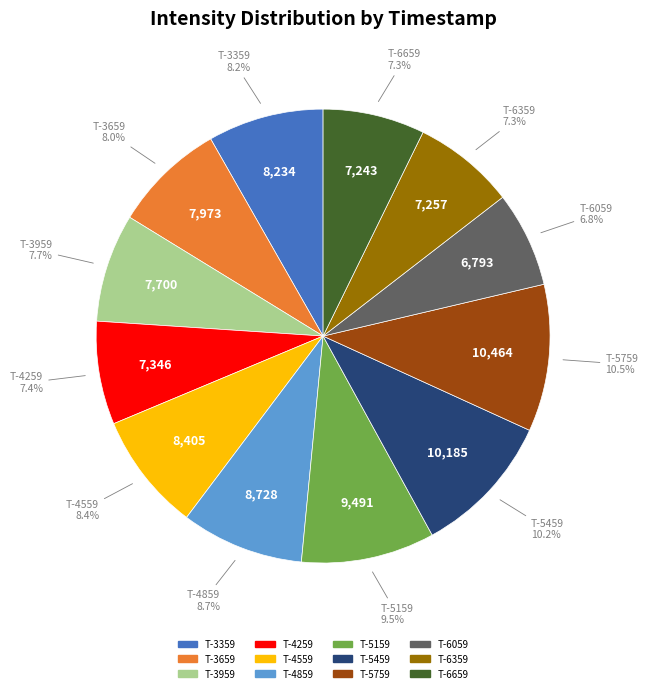

How many slices are in this pie chart?

12